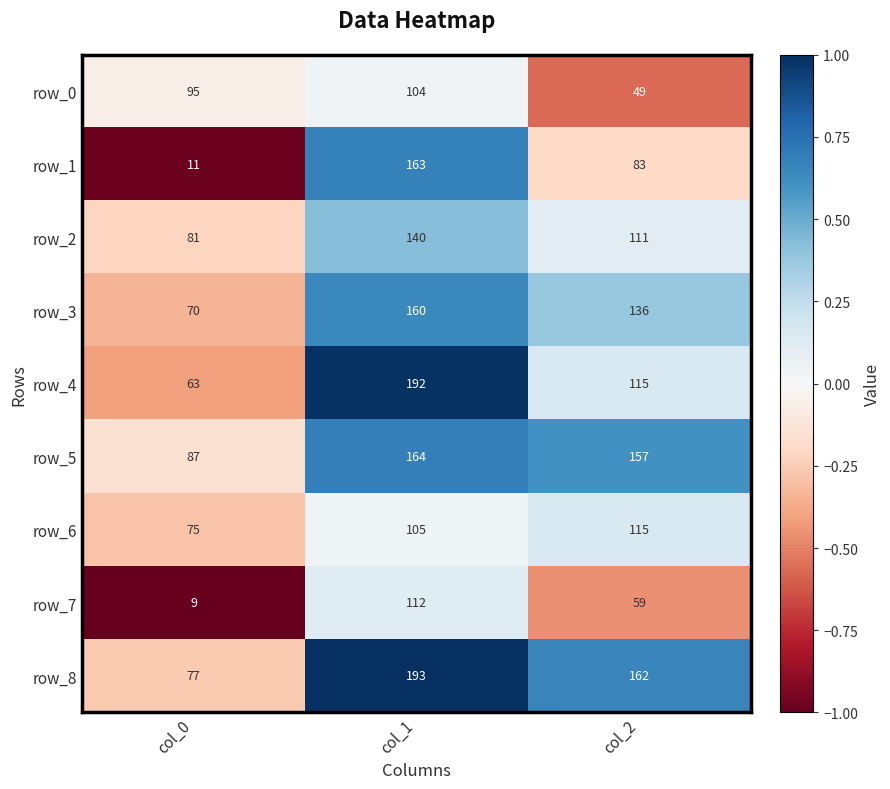

The row_6 series shows -0.4 at col_0. True or false?

False